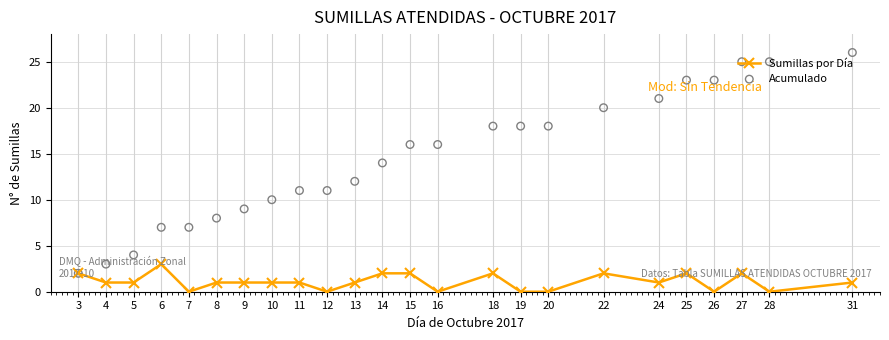

At which category is the sum across all series the highest?

27